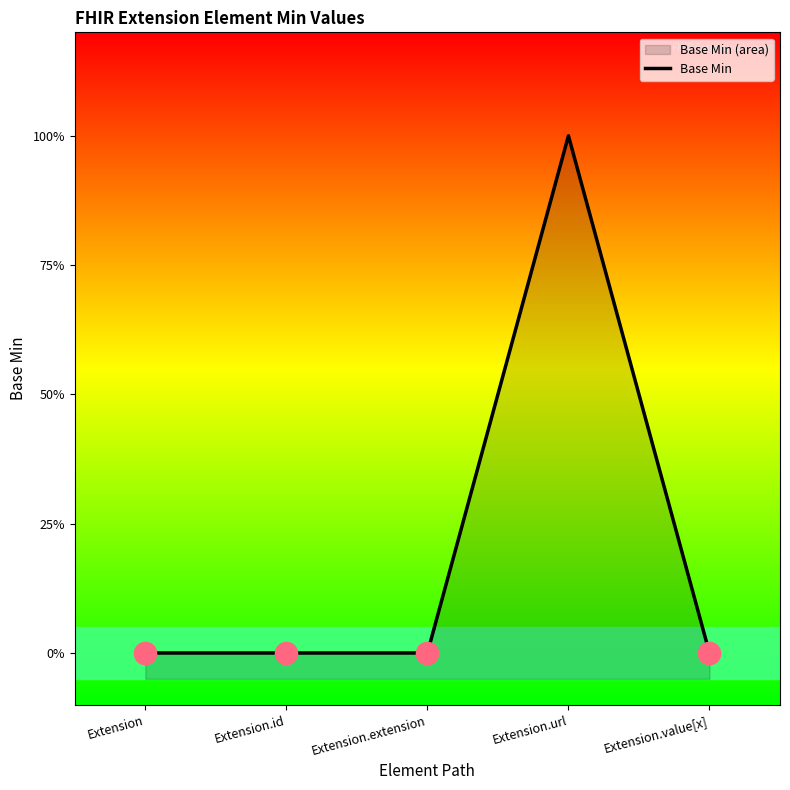

Count the number of values greater than 0.

1